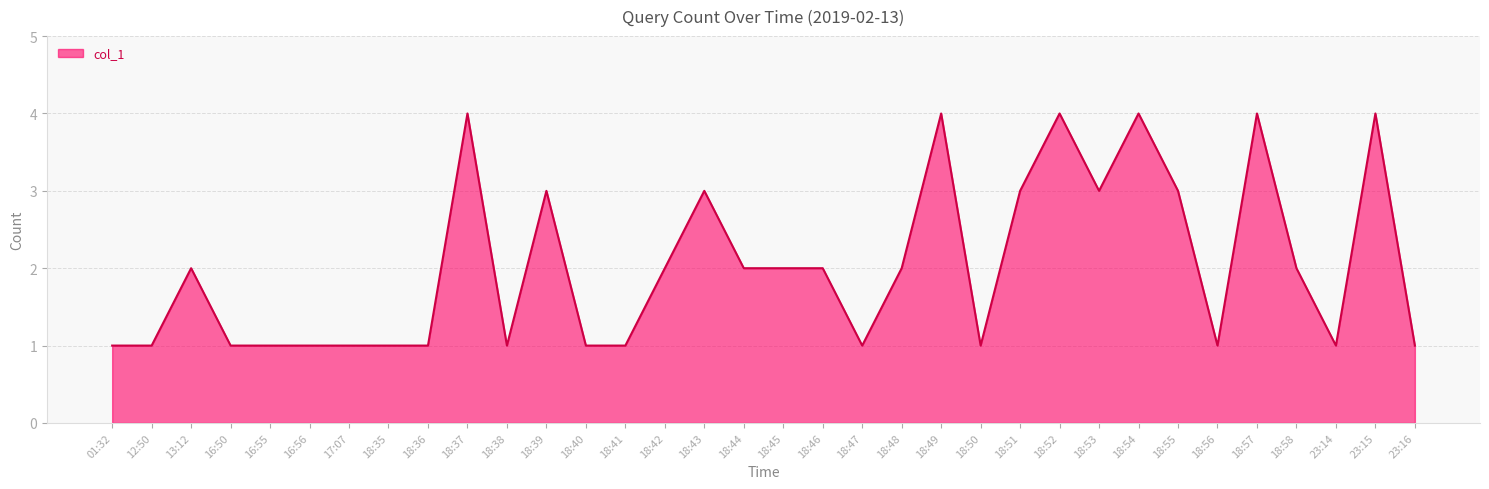

The value at 18:46 is 2. True or false?

True